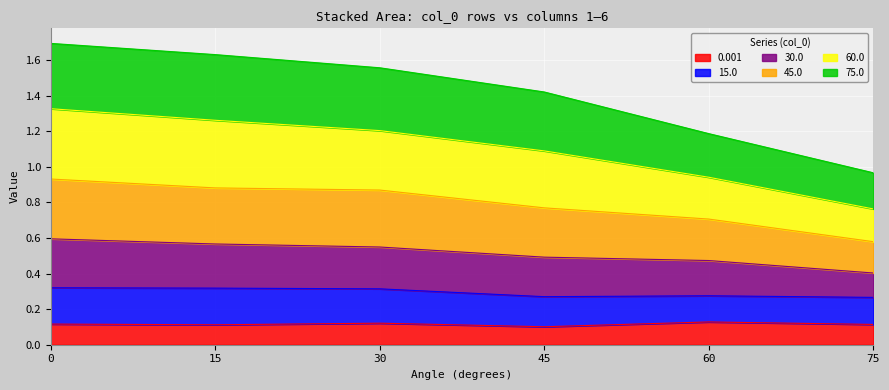

At which category does 0.001 reach its first local valley?

15